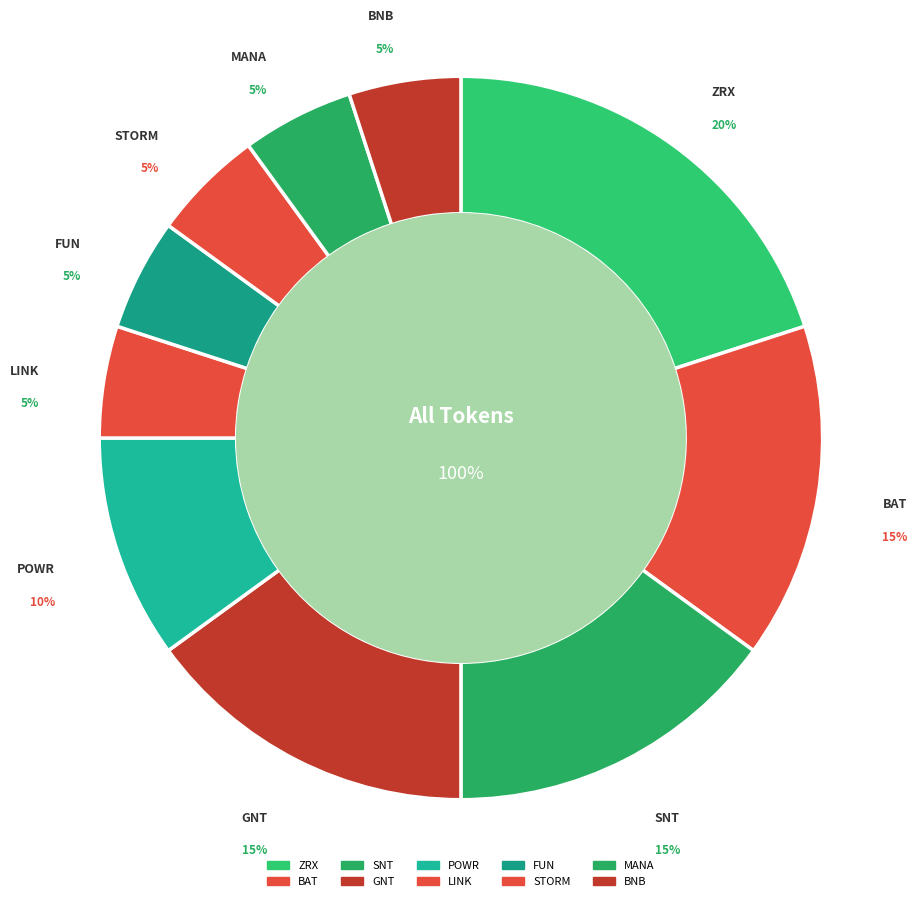

To the nearest percent, what is the difference between the BAT and STORM slice percentages?

10%